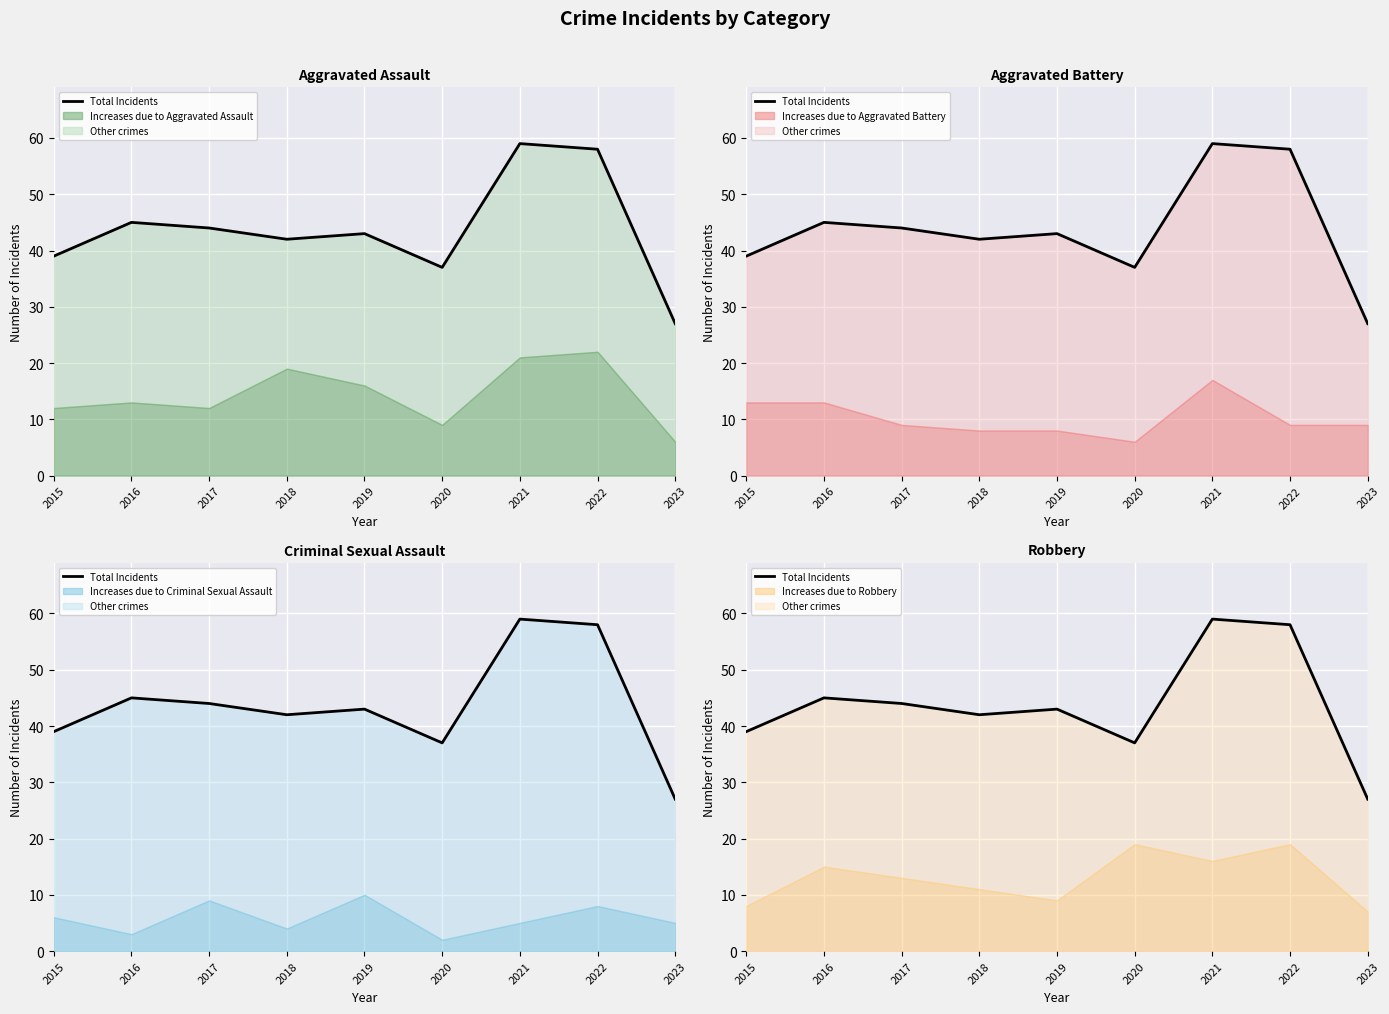

What is the approximate value at 2017, to the nearest 5?

45